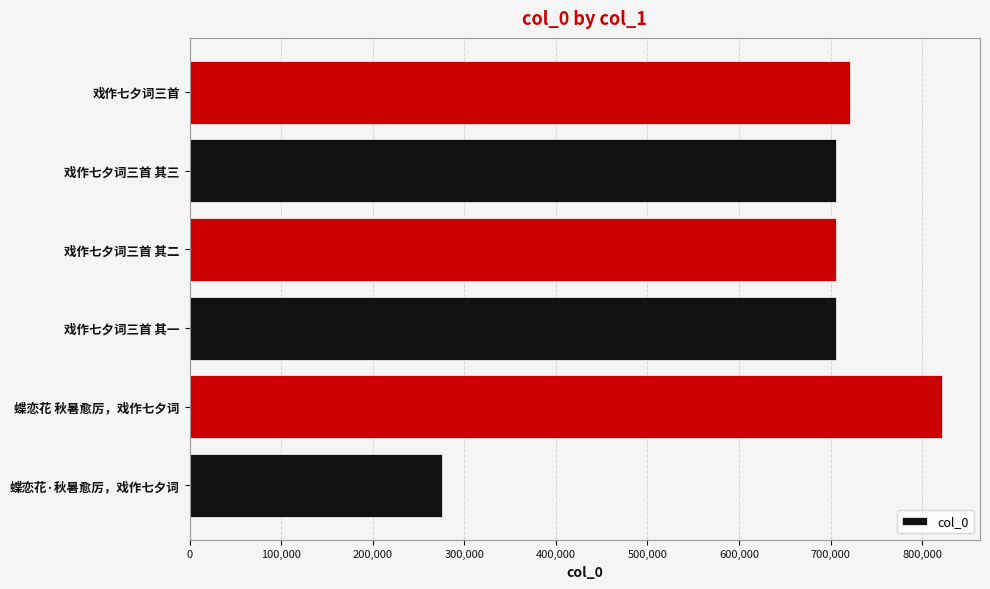

What is the average value?

656330